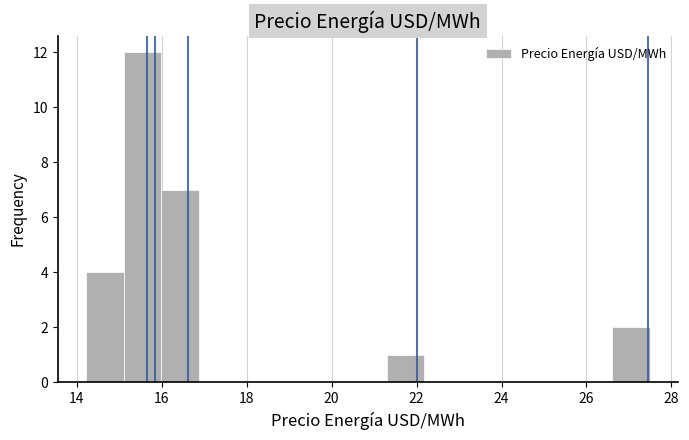

Over which range of the x-axis is the bar tallest?

15.2 to 16.0